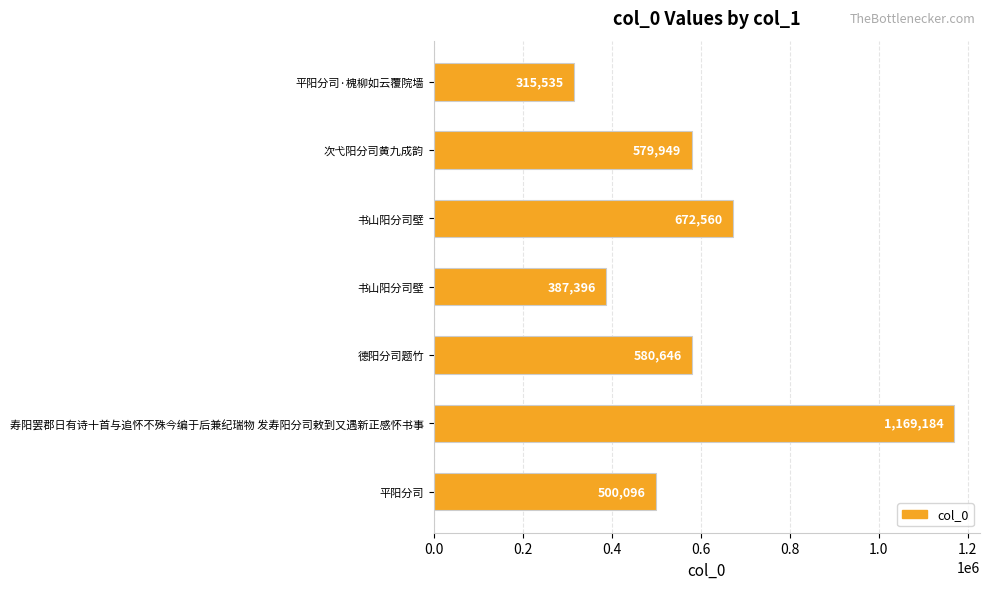

Count the number of data series in this chart.

1